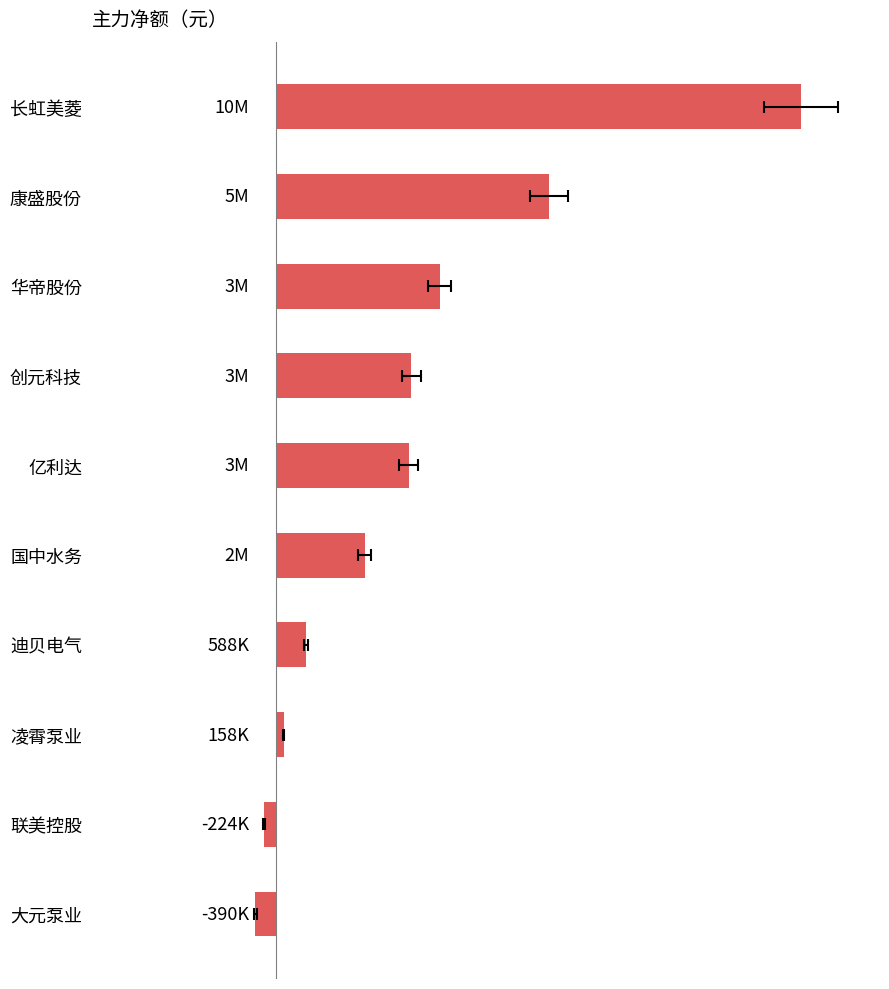

The chart shows a value of -390211 at 大元泵业. True or false?

True